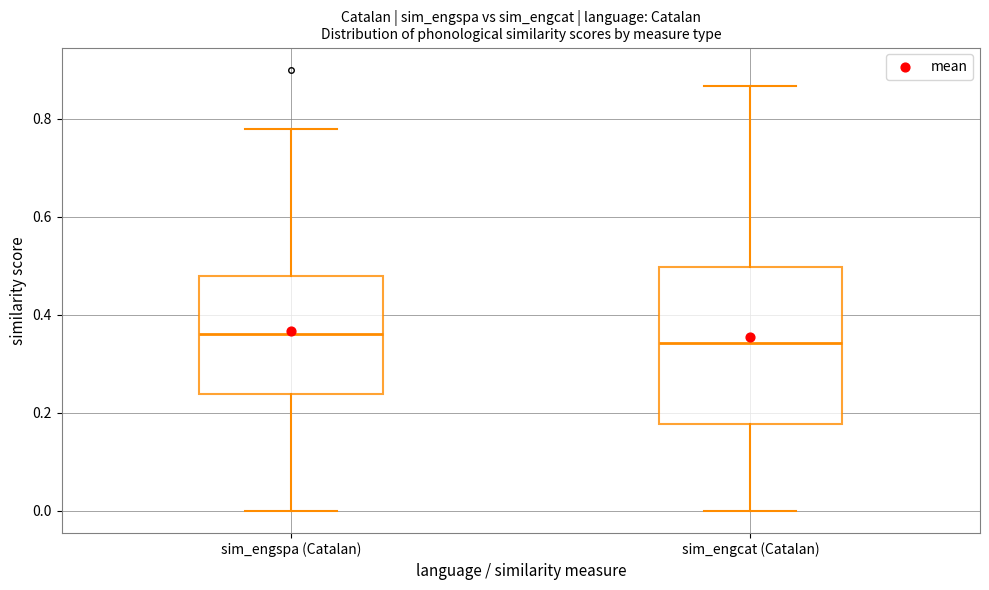

Where does the lower whisker of the box for sim_engcat (Catalan) end on the y-axis? The values are not printed on the chart, so give them approximately, as read against the axis.

0.00